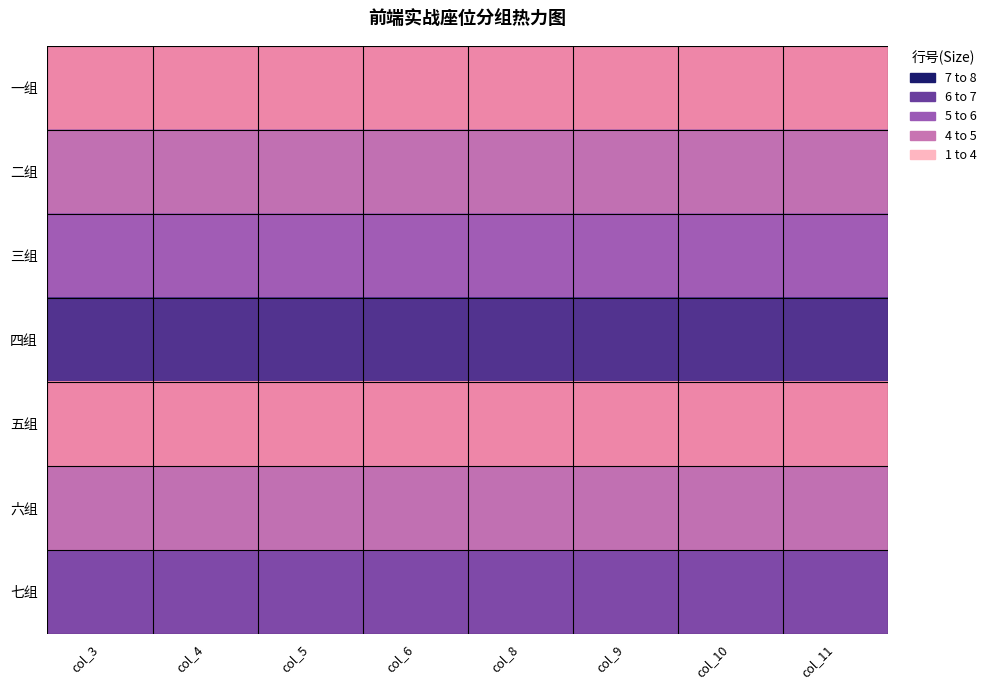

Reading left to right, extract all data points from this chart.

一组: col_3=2	col_4=2	col_5=2	col_6=2	col_8=2	col_9=2	col_10=2	col_11=2
二组: col_3=4	col_4=4	col_5=4	col_6=4	col_8=4	col_9=4	col_10=4	col_11=4
三组: col_3=5	col_4=5	col_5=5	col_6=5	col_8=5	col_9=5	col_10=5	col_11=5
四组: col_3=7	col_4=7	col_5=7	col_6=7	col_8=7	col_9=7	col_10=7	col_11=7
五组: col_3=2	col_4=2	col_5=2	col_6=2	col_8=2	col_9=2	col_10=2	col_11=2
六组: col_3=4	col_4=4	col_5=4	col_6=4	col_8=4	col_9=4	col_10=4	col_11=4
七组: col_3=6	col_4=6	col_5=6	col_6=6	col_8=6	col_9=6	col_10=6	col_11=6